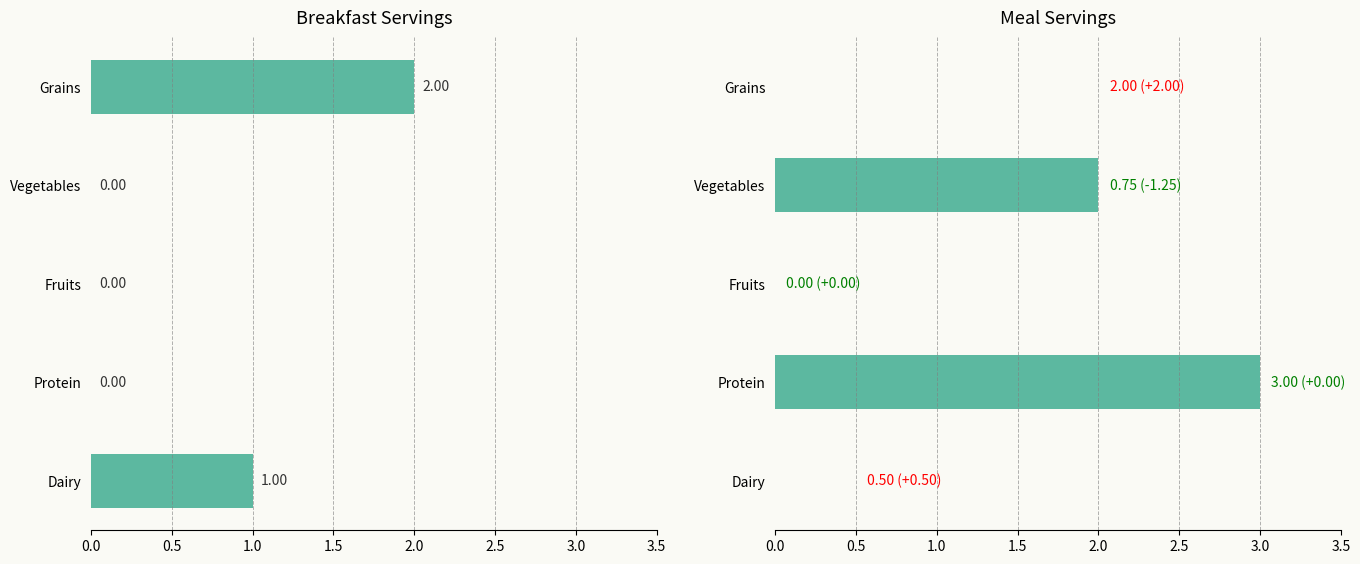

What is the highest value of the Dinner series?

3